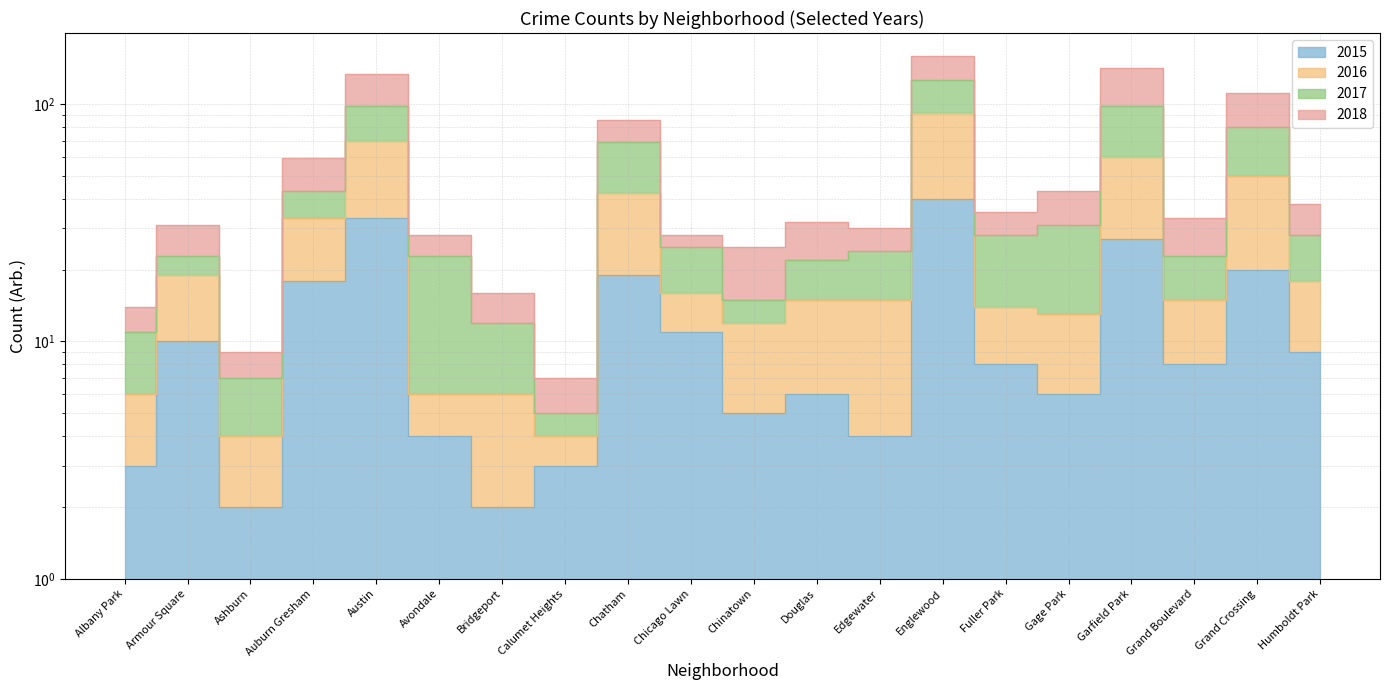

What is the sum of all 2015 values?

238